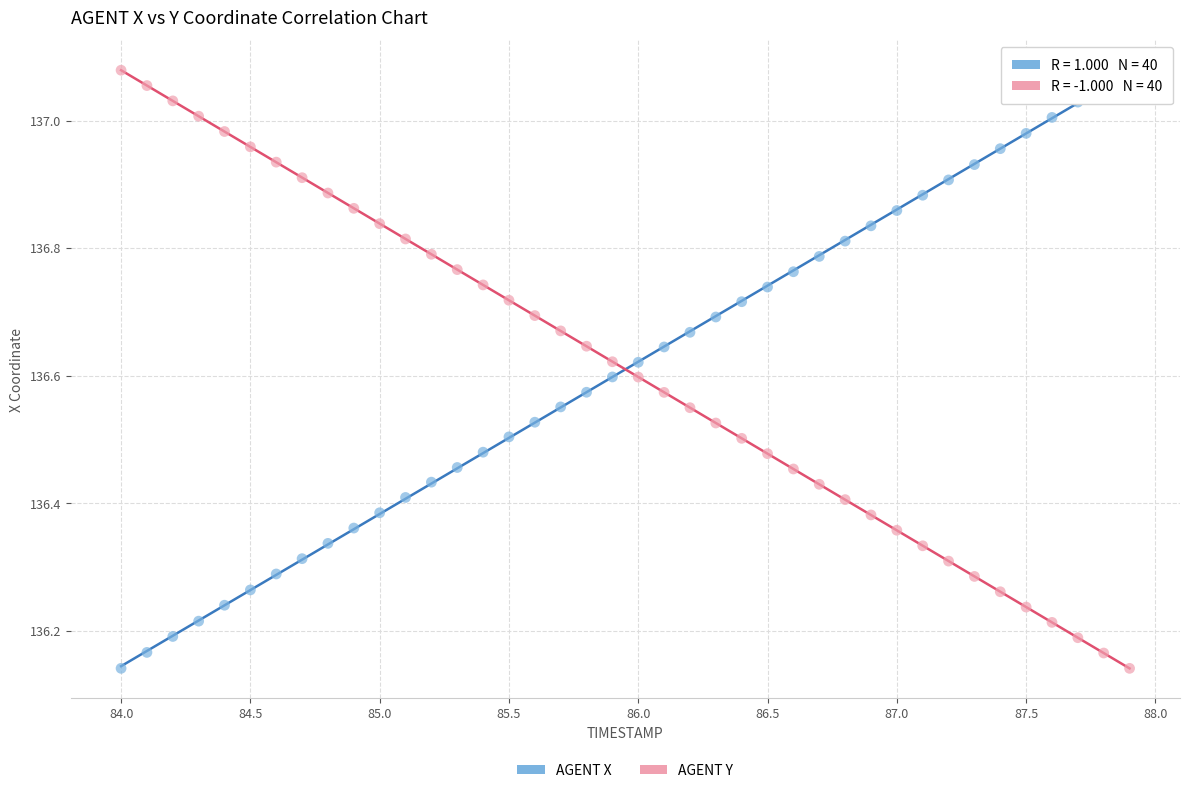

Across all data points, what is the range of X values (max minus min)?

3.9